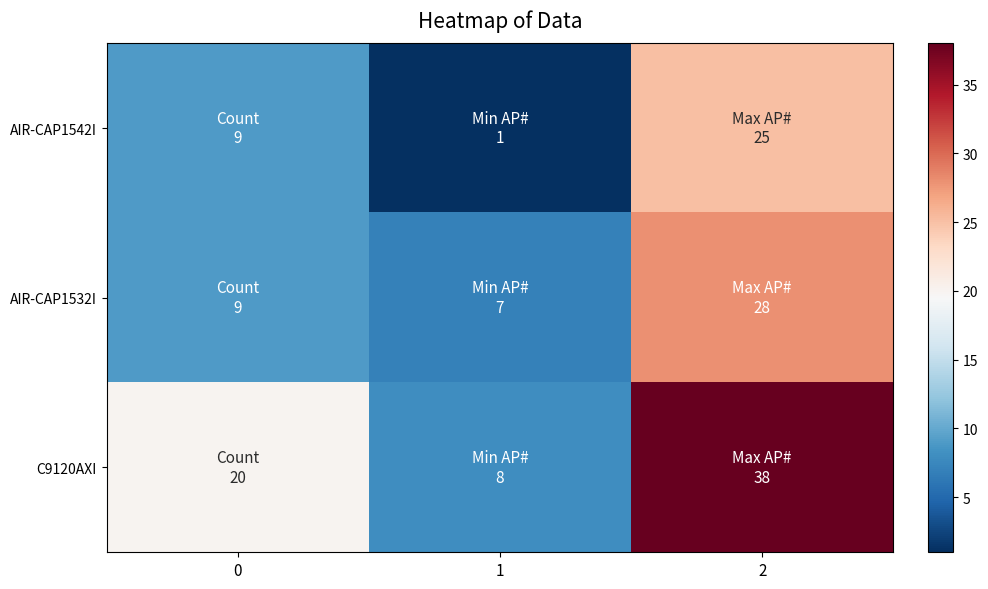

Which series changed the most between 0 and 2?

AIR-CAP1532I